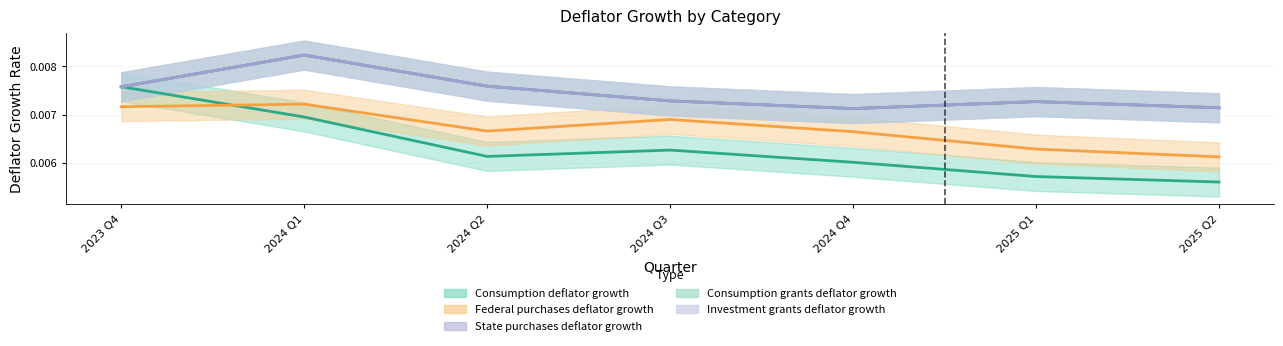

What position from the left is 2023 Q4?

1